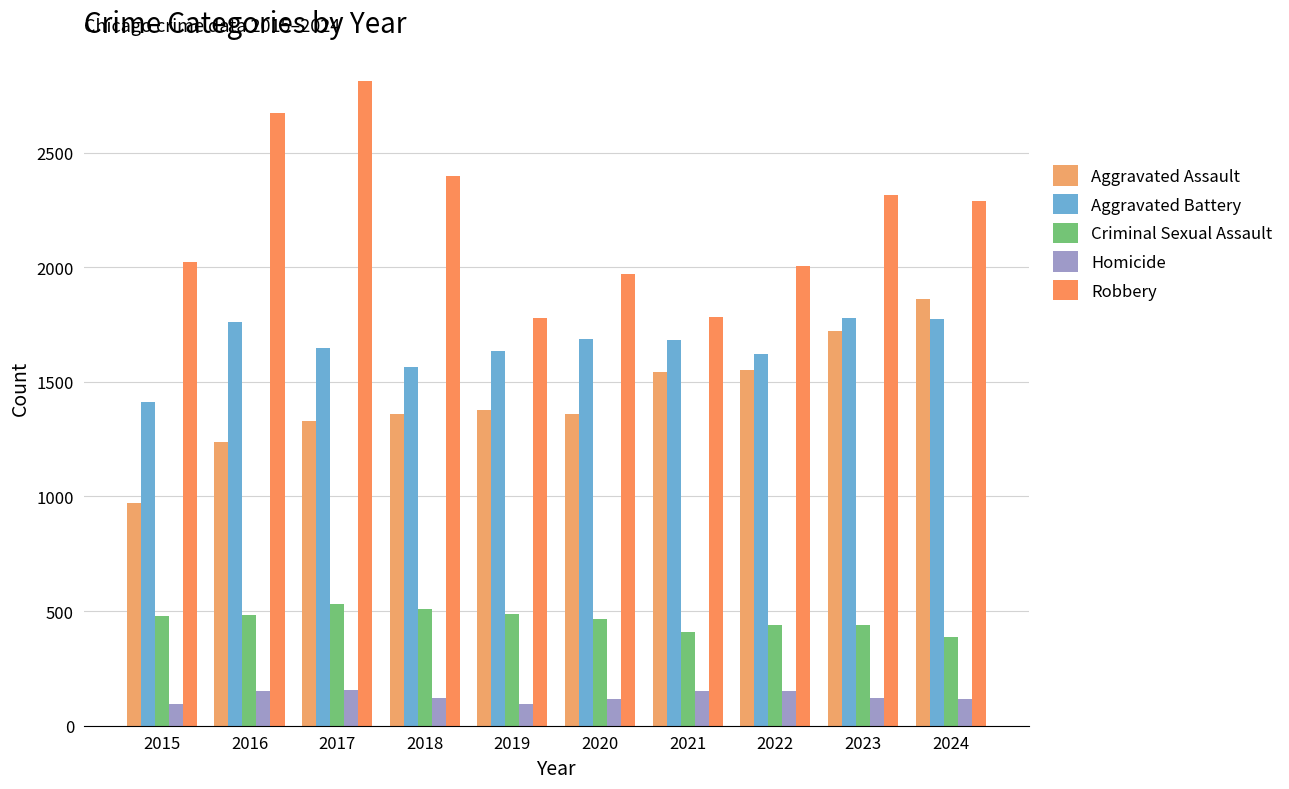

Is it true that Criminal Sexual Assault equals 438 at 2022?

True